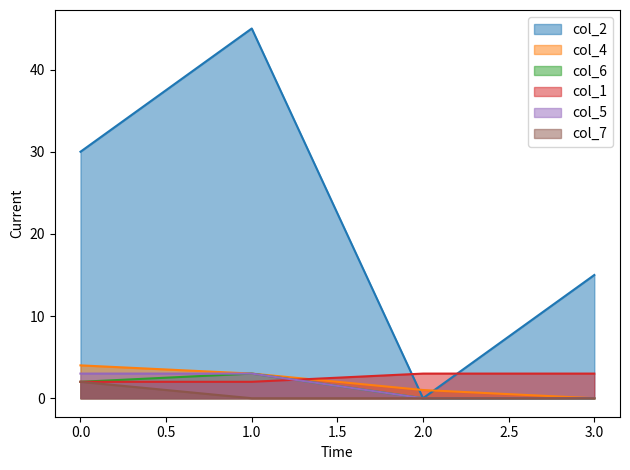

What is the difference between the maximum and minimum values in the col_2 series?

45